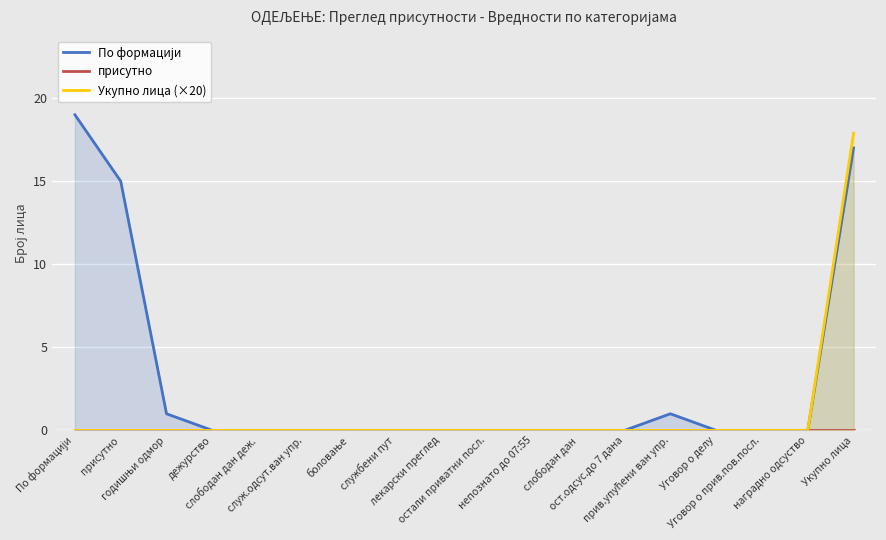

What are all the series names shown in the legend?

По формацији, присутно, Укупно лица (×20)